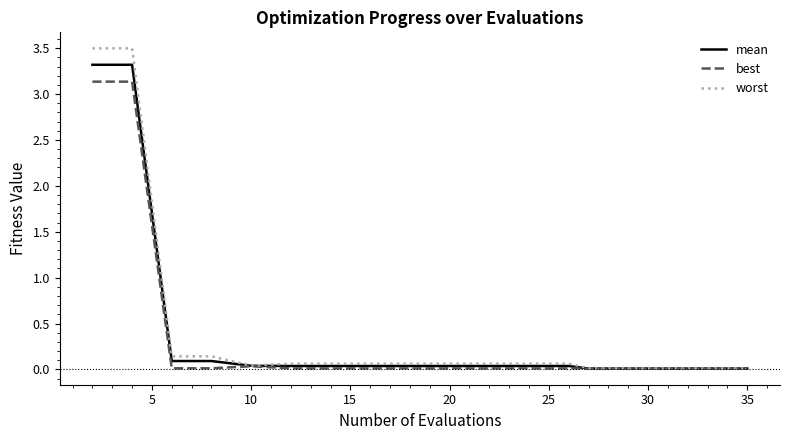

Which series has the largest range (max minus min)?

worst